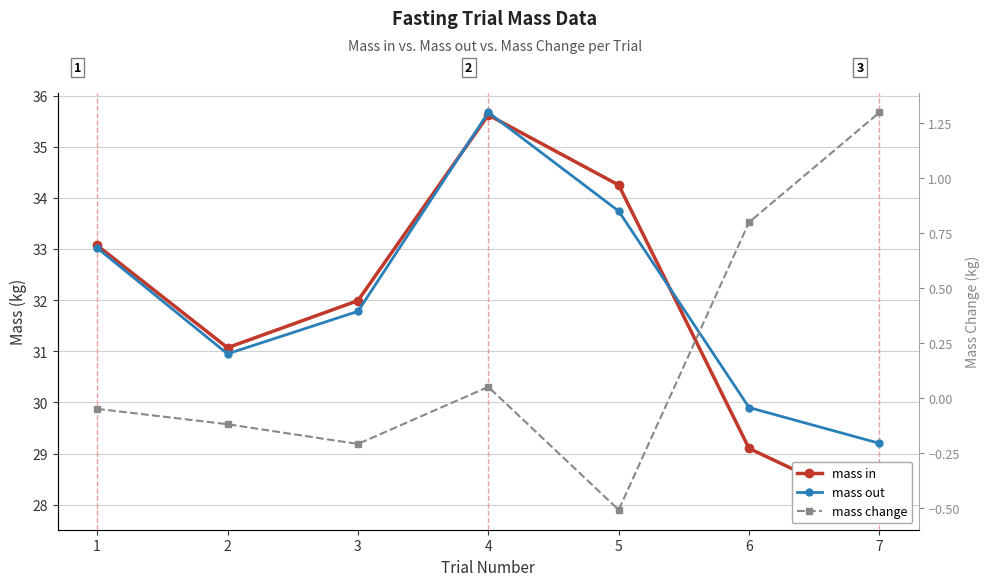

How many lines are shown in the chart?

3